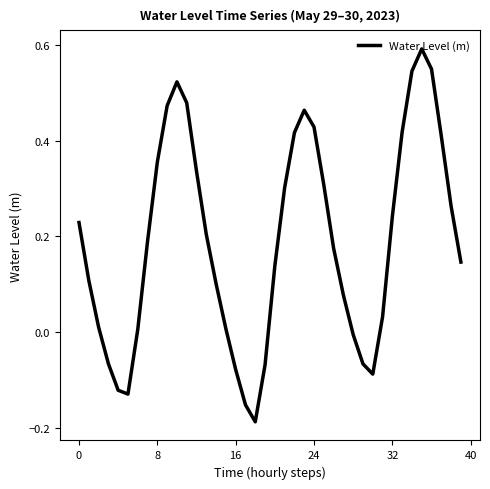

What is the difference between the maximum and minimum values?

0.8